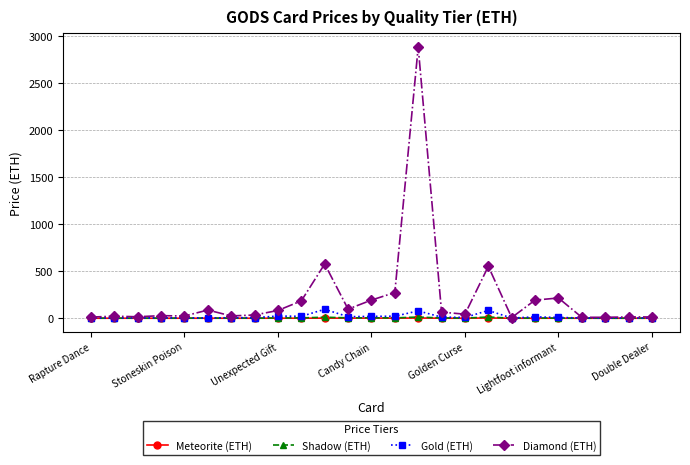

Which series has the largest range (max minus min)?

Diamond (ETH)